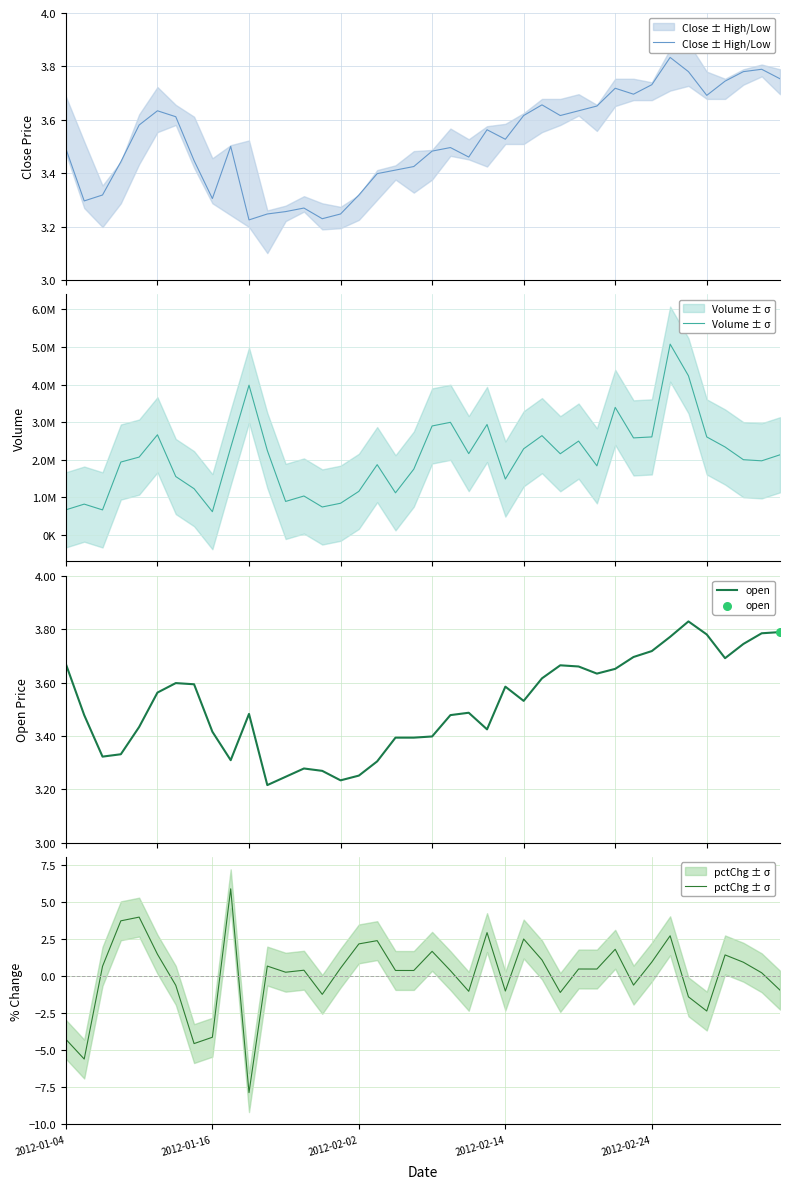

Which series has the largest Y range (max minus min)?

Volume ± σ